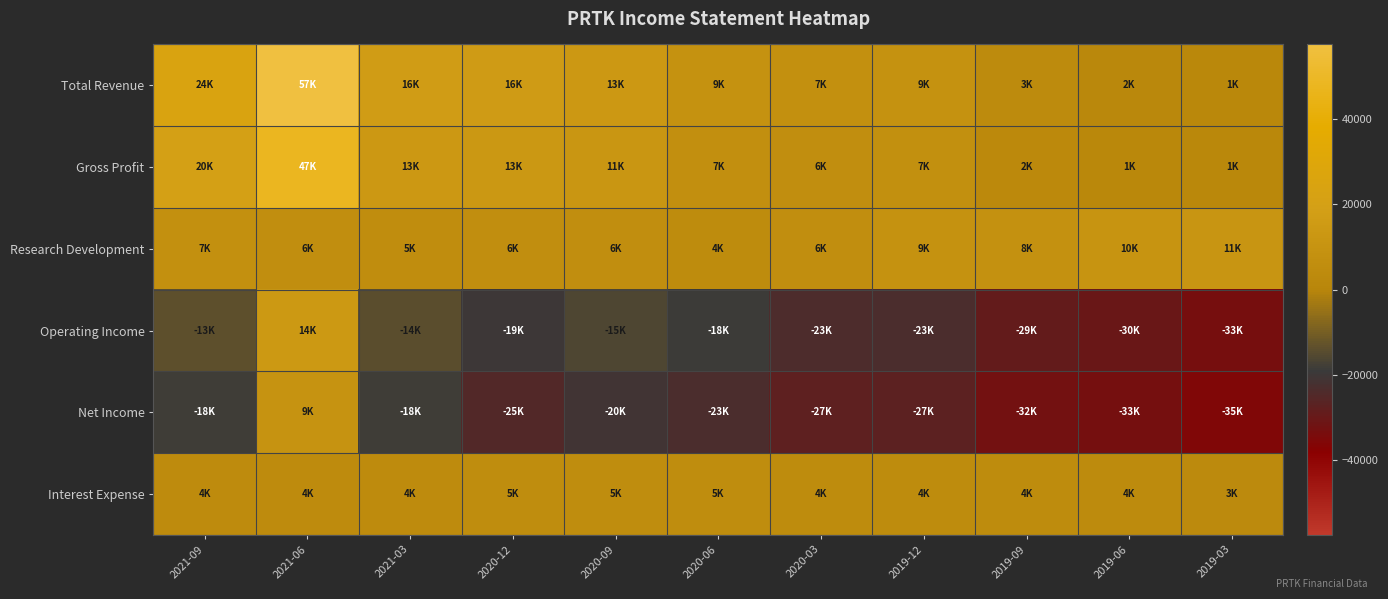

Which label corresponds to the largest value in the chart?

2021-06